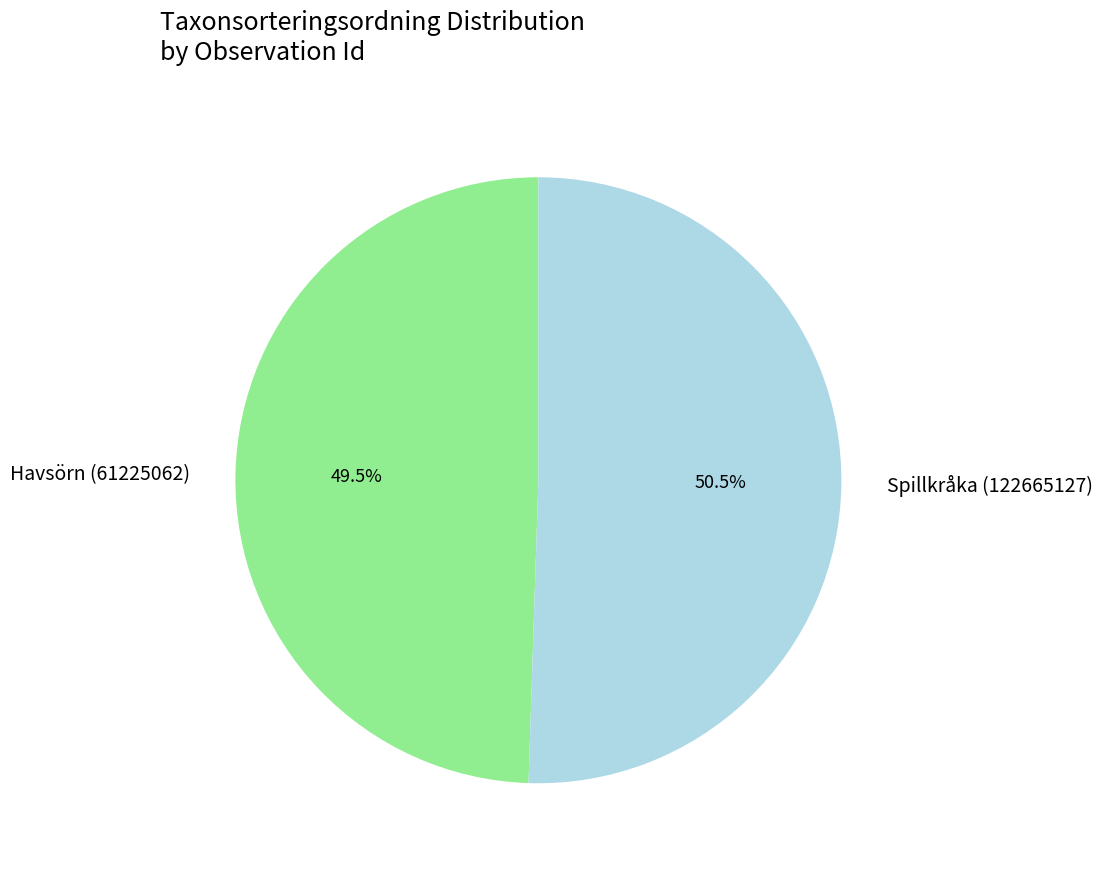

Which slice is the smallest?

Havsörn (61225062)